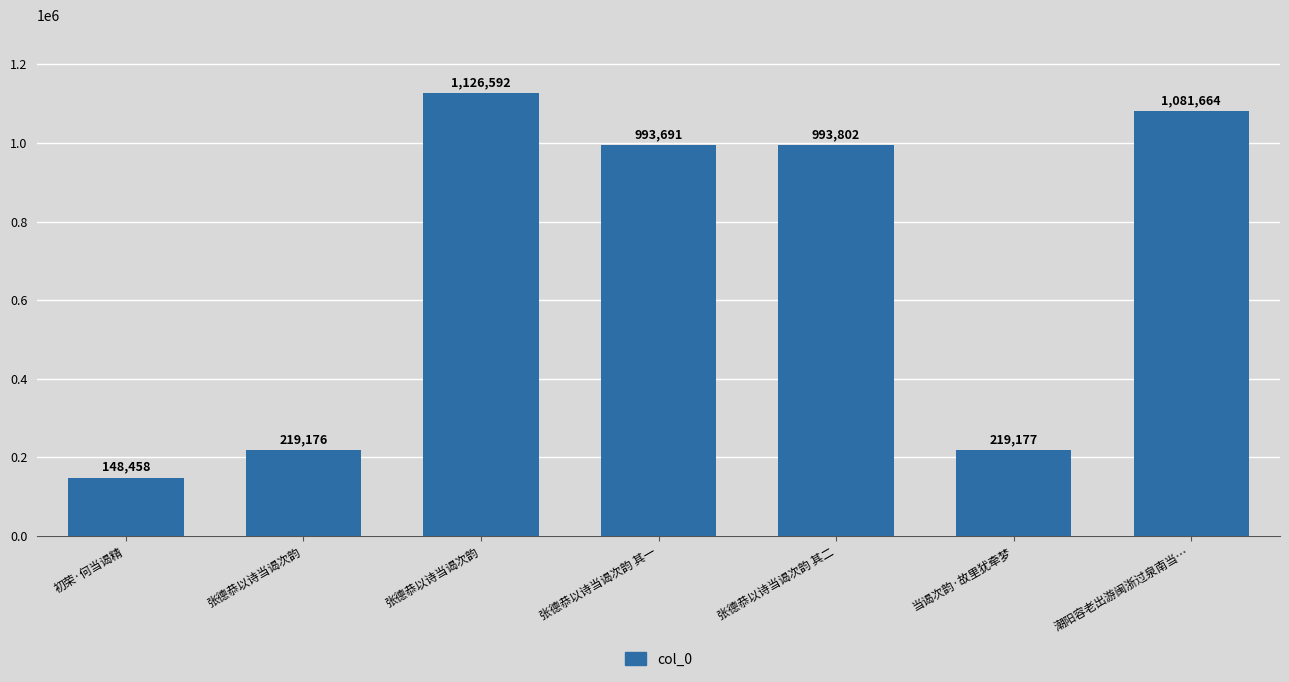

Read the value at 当谒次韵·故里犹牵梦, to the nearest 50.

219200